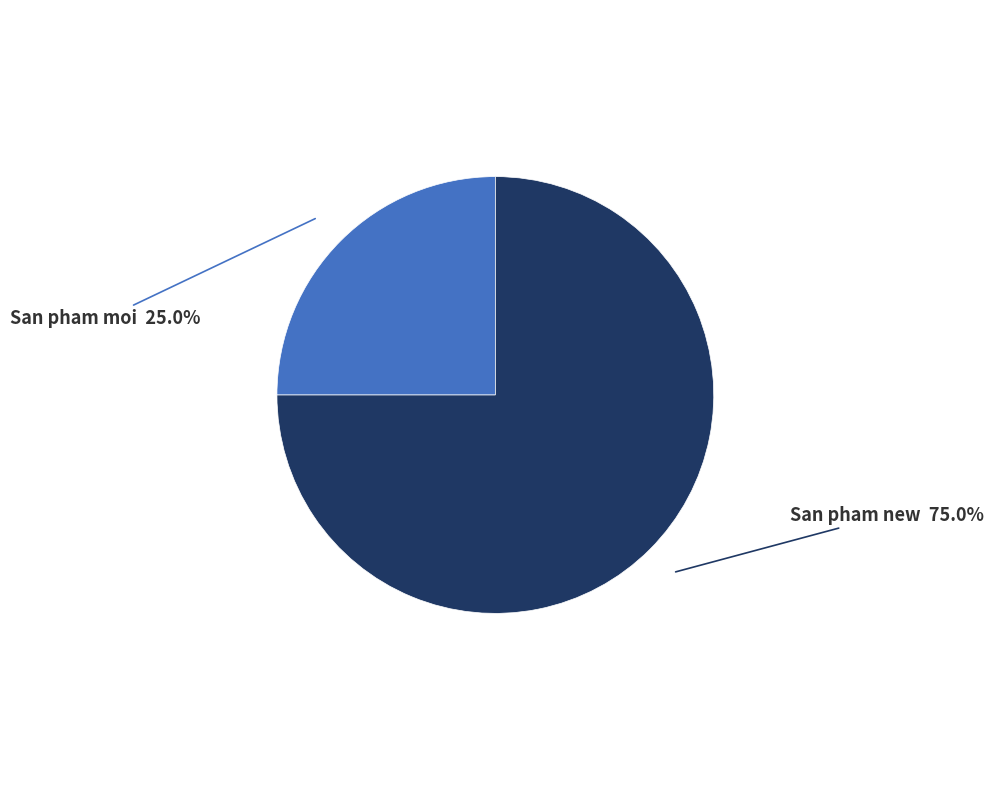

Does any single category account for the majority?

Yes